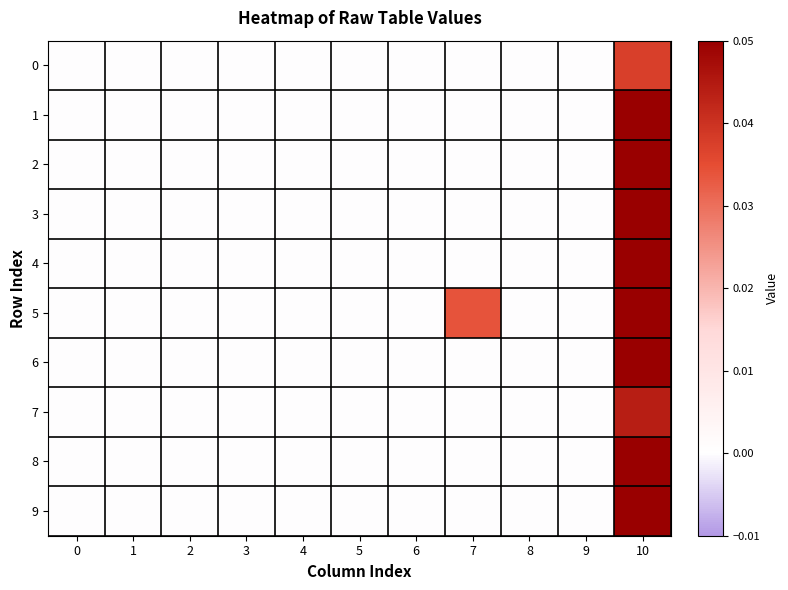

Rank the series by their maximum value, from lowest to highest.

0, 7, 6, 1, 5, 4, 8, 3, 9, 2